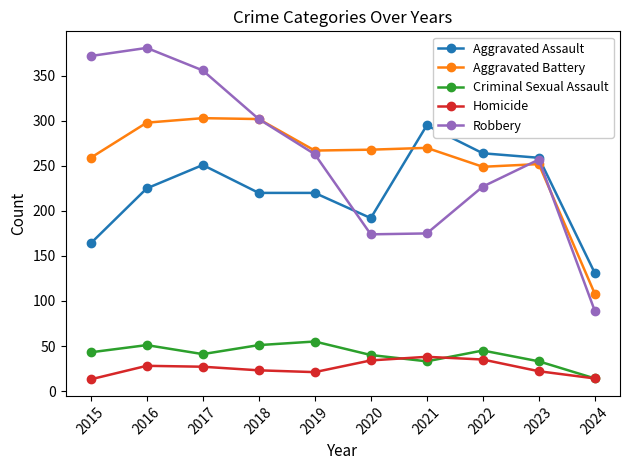

Where does the Robbery series first go above 263?

2015